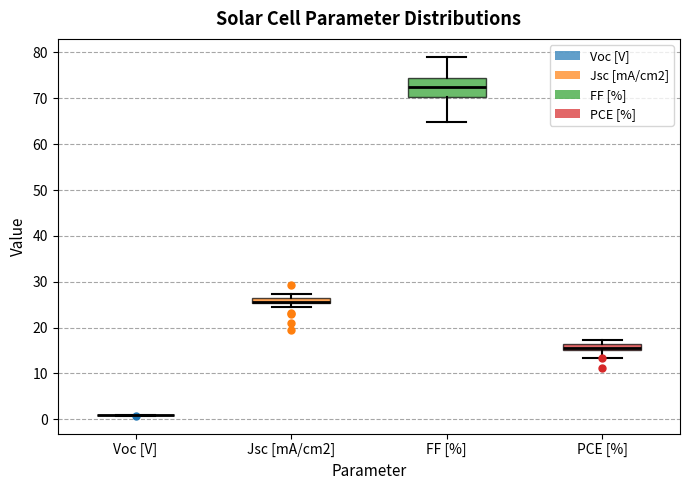

Which box is the tallest, from its lower edge to its upper edge?

FF [%]